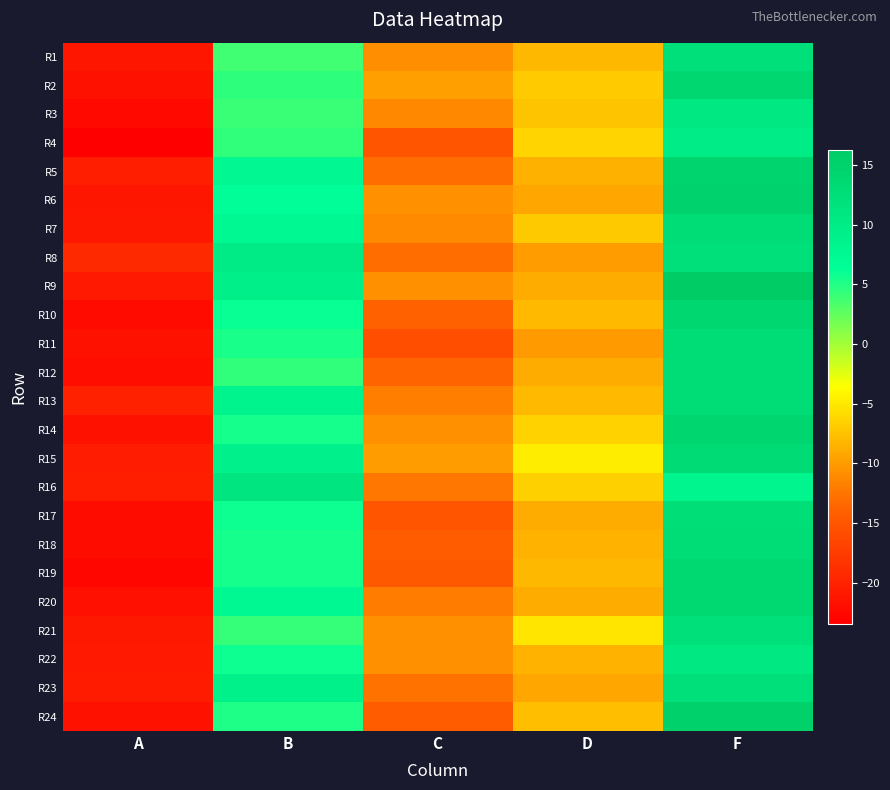

What is the minimum value shown in the chart?

-23.4